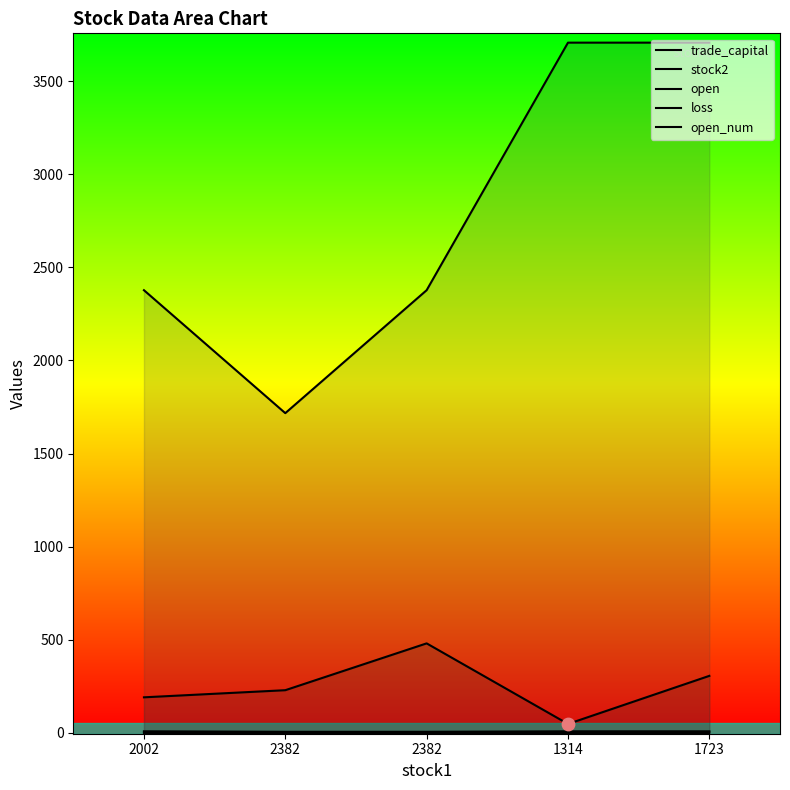

Is the value of open_num at 2382 greater than the value of open at 2002?

No